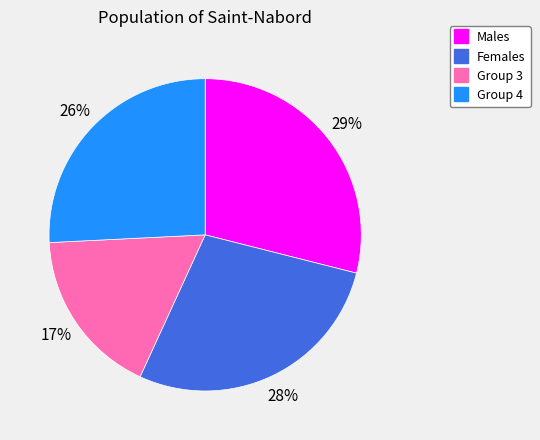

Is there any slice that represents more than half of the pie?

No